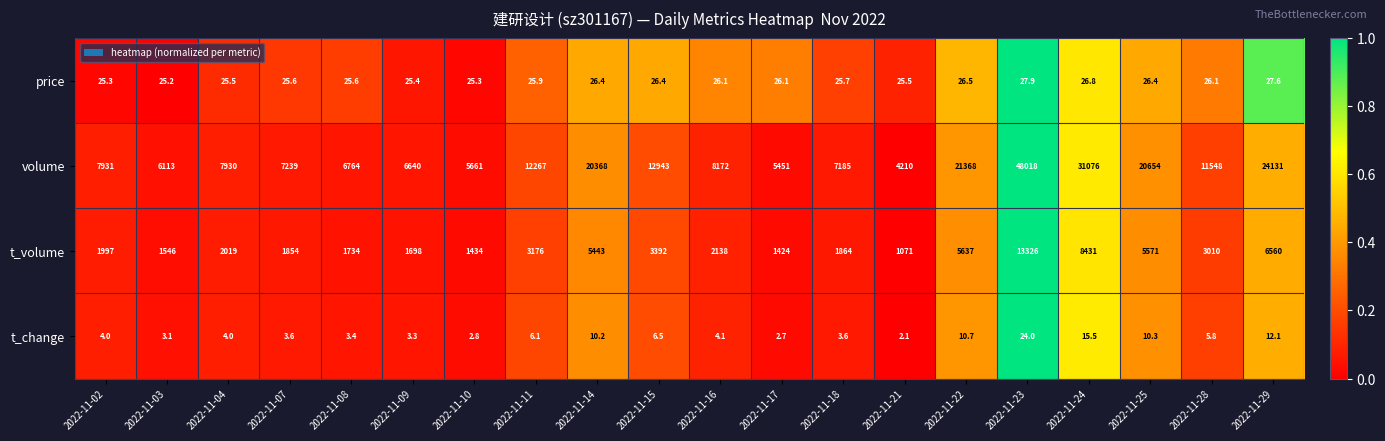

How many values in the volume series are below 8172?

10